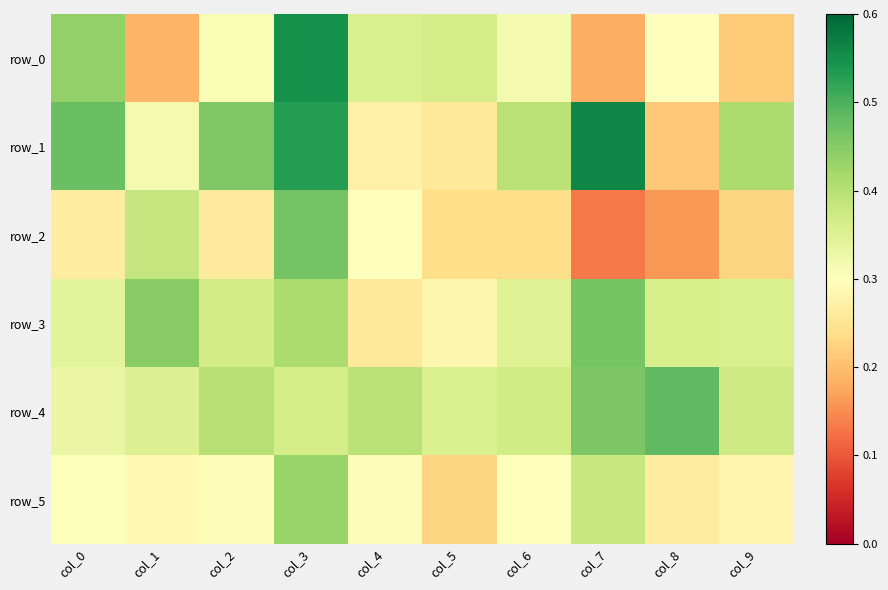

Rank the categories by row_0 value from highest to lowest.

col_3, col_0, col_5, col_4, col_6, col_2, col_8, col_9, col_1, col_7